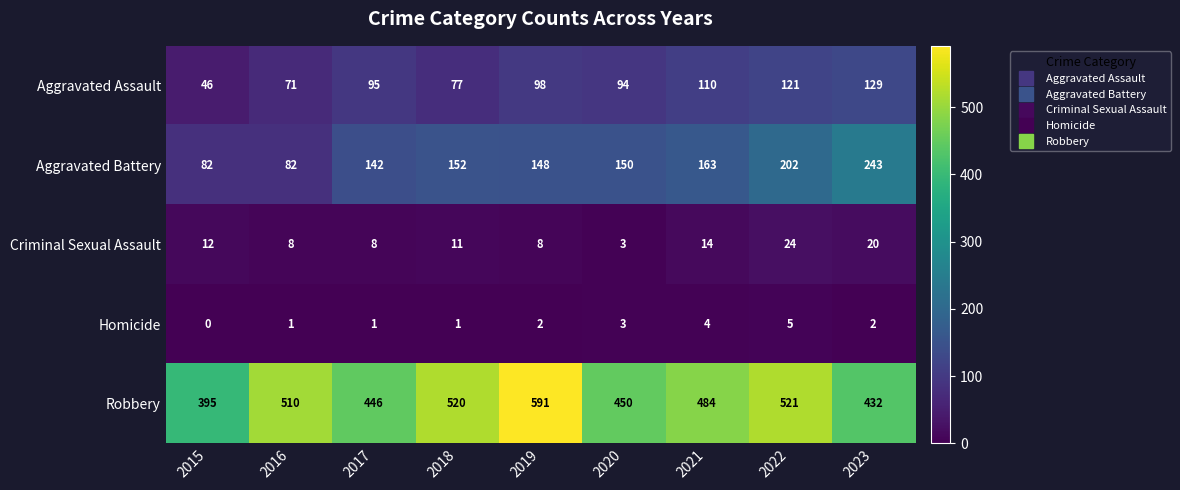

Which category has the lowest value across all series?

2015